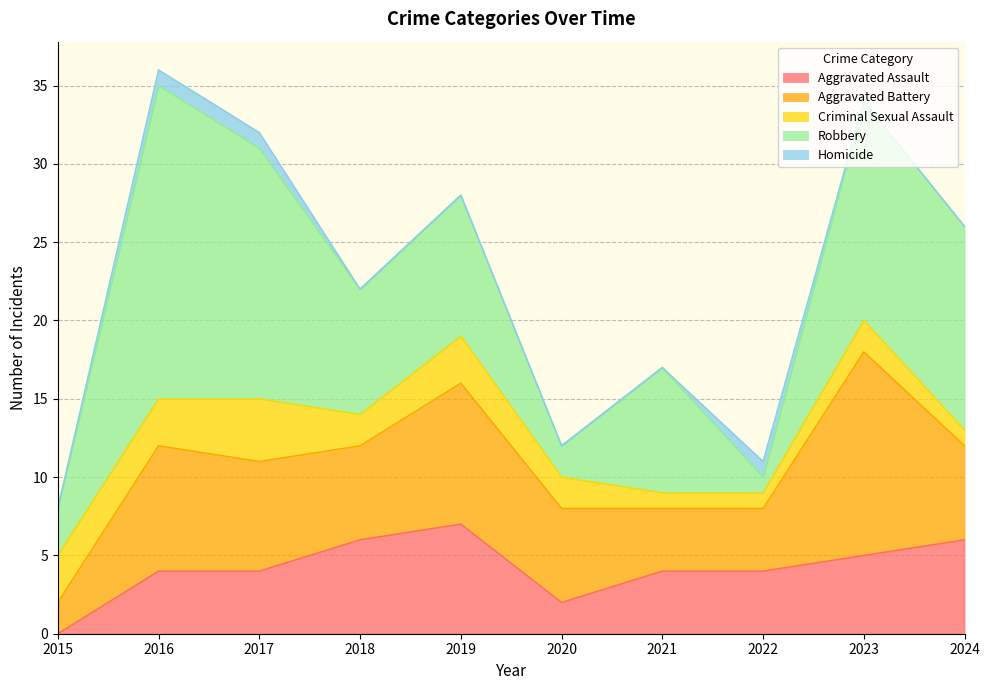

Which category has the highest value in the Aggravated Assault series?

2019